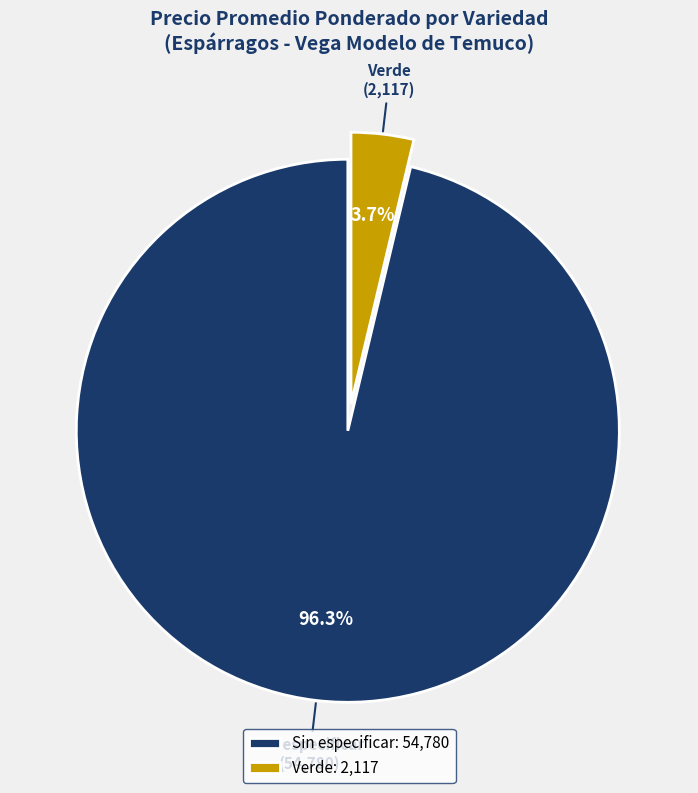

What is the total percentage of Sin especificar and Verde?

100.0%